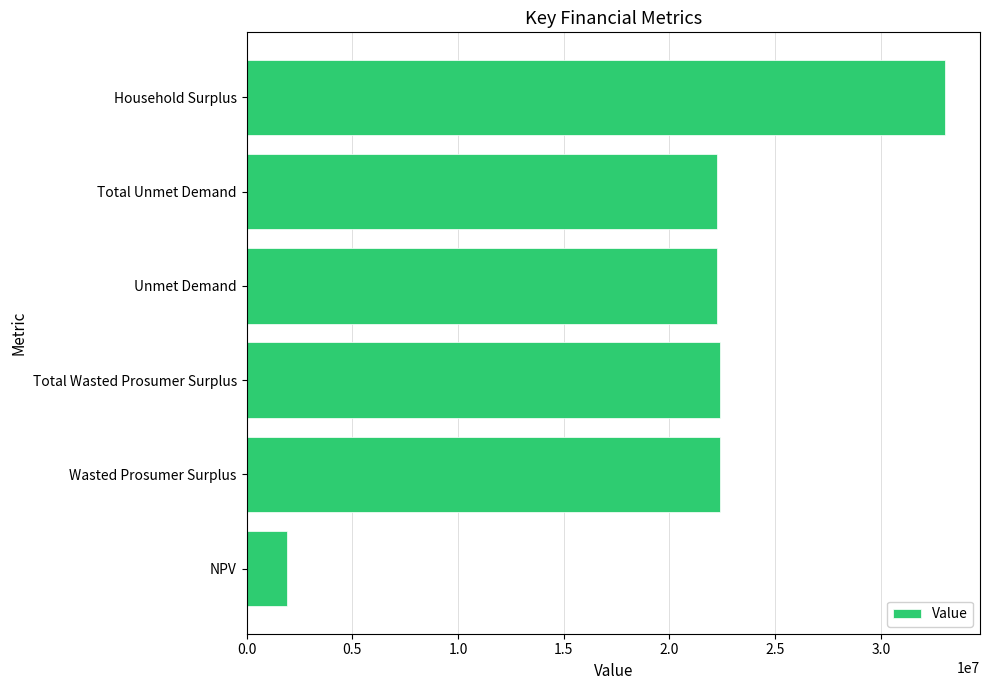

Which label corresponds to the largest value in the chart?

Household Surplus